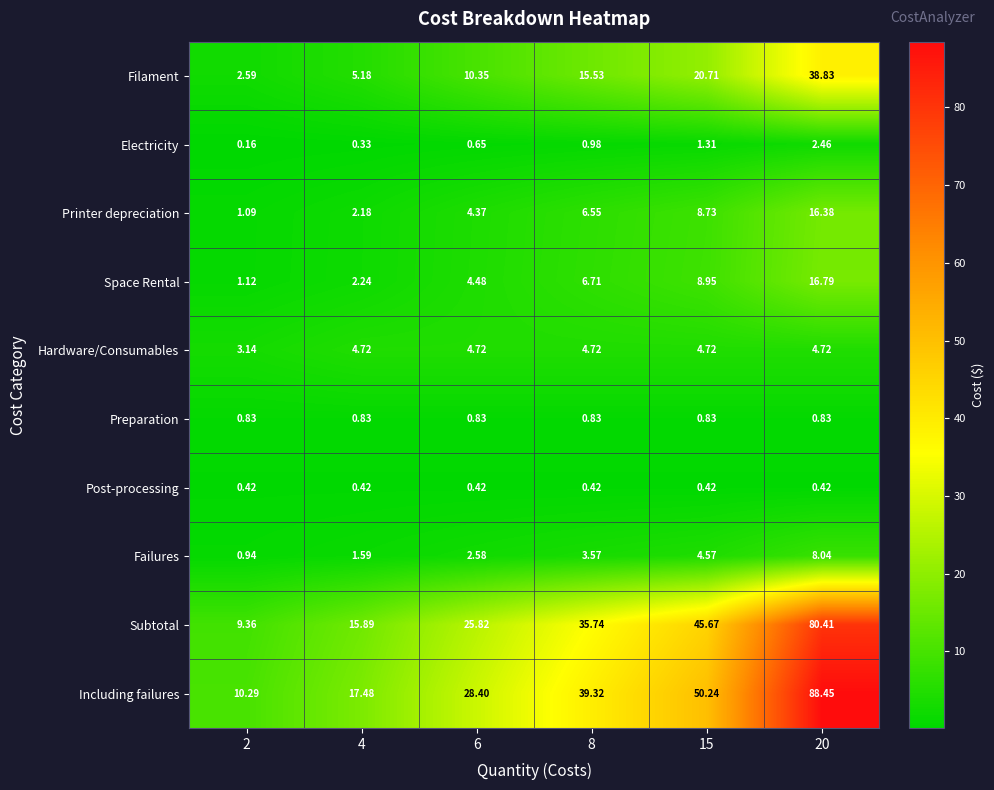

Which category has the lowest value across all series?

2